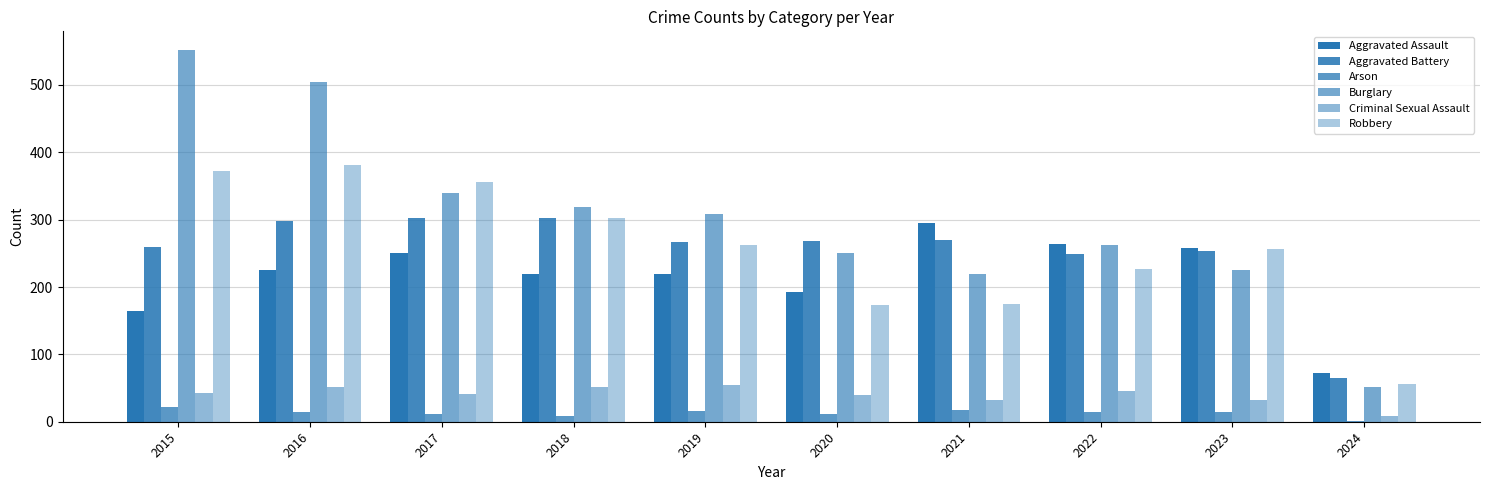

Reading left to right, what are all the values shown in this chart?

Aggravated Assault: 2015=164	2016=225	2017=251	2018=220	2019=220	2020=192	2021=295	2022=264	2023=258	2024=73
Aggravated Battery: 2015=259	2016=298	2017=303	2018=302	2019=267	2020=268	2021=270	2022=249	2023=253	2024=65
Arson: 2015=22	2016=14	2017=12	2018=8	2019=16	2020=12	2021=18	2022=15	2023=15	2024=1
Burglary: 2015=552	2016=505	2017=339	2018=319	2019=308	2020=250	2021=220	2022=263	2023=226	2024=51
Criminal Sexual Assault: 2015=43	2016=51	2017=41	2018=51	2019=55	2020=40	2021=33	2022=45	2023=33	2024=9
Robbery: 2015=372	2016=381	2017=356	2018=302	2019=263	2020=174	2021=175	2022=227	2023=257	2024=56